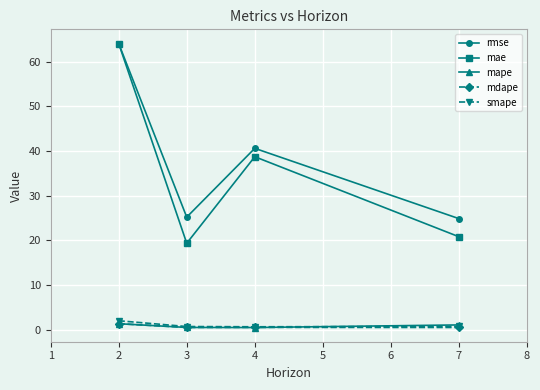

What is the average value of the rmse series?

38.7